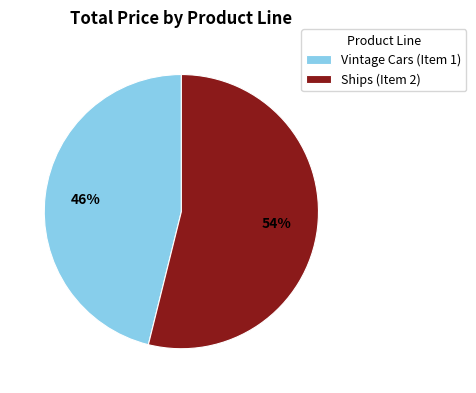

What is the largest slice in the pie chart?

Ships (Item 2)